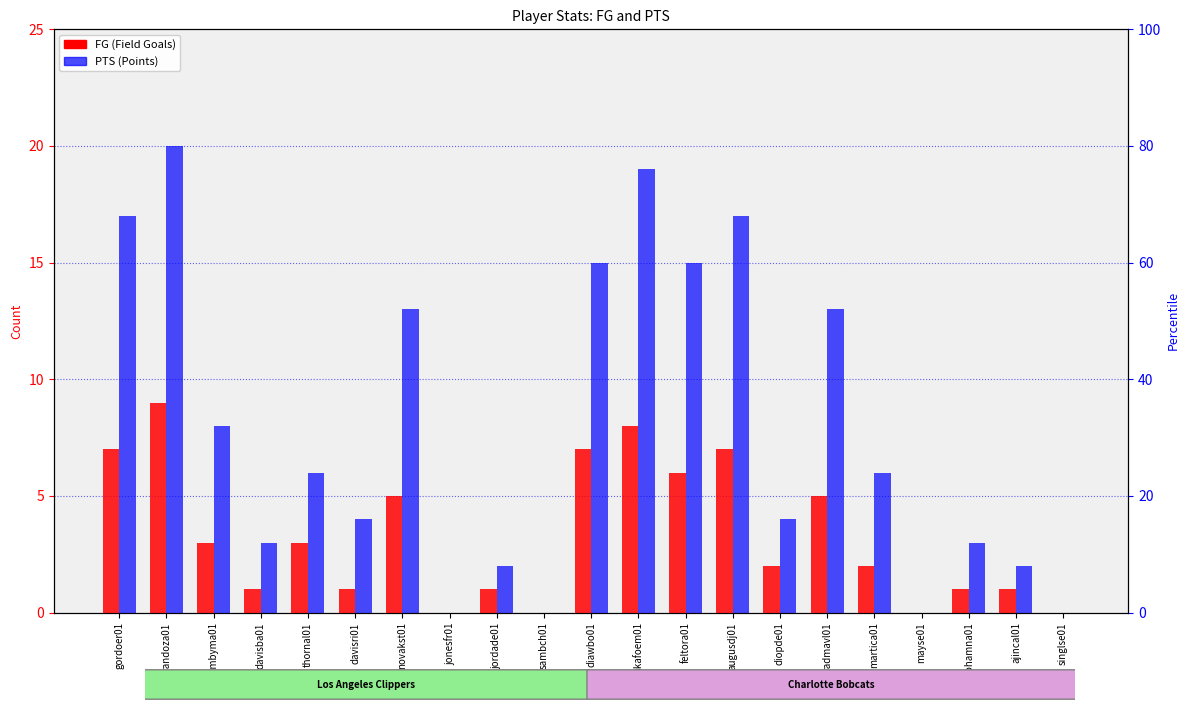

How many positive values does the FG series have?

17